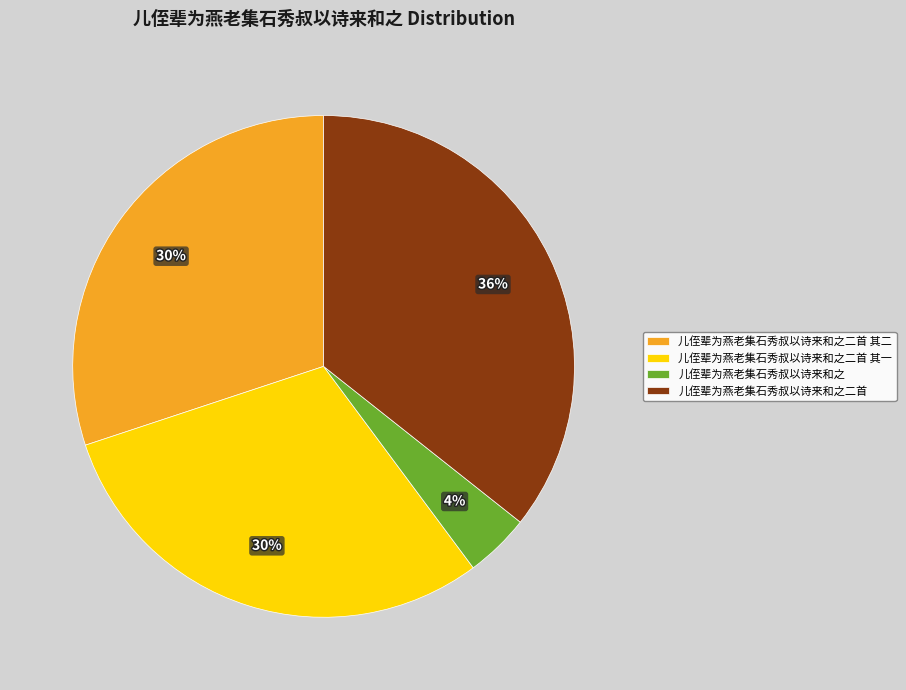

Which category has the smallest portion of the pie?

儿侄辈为燕老集石秀叔以诗来和之